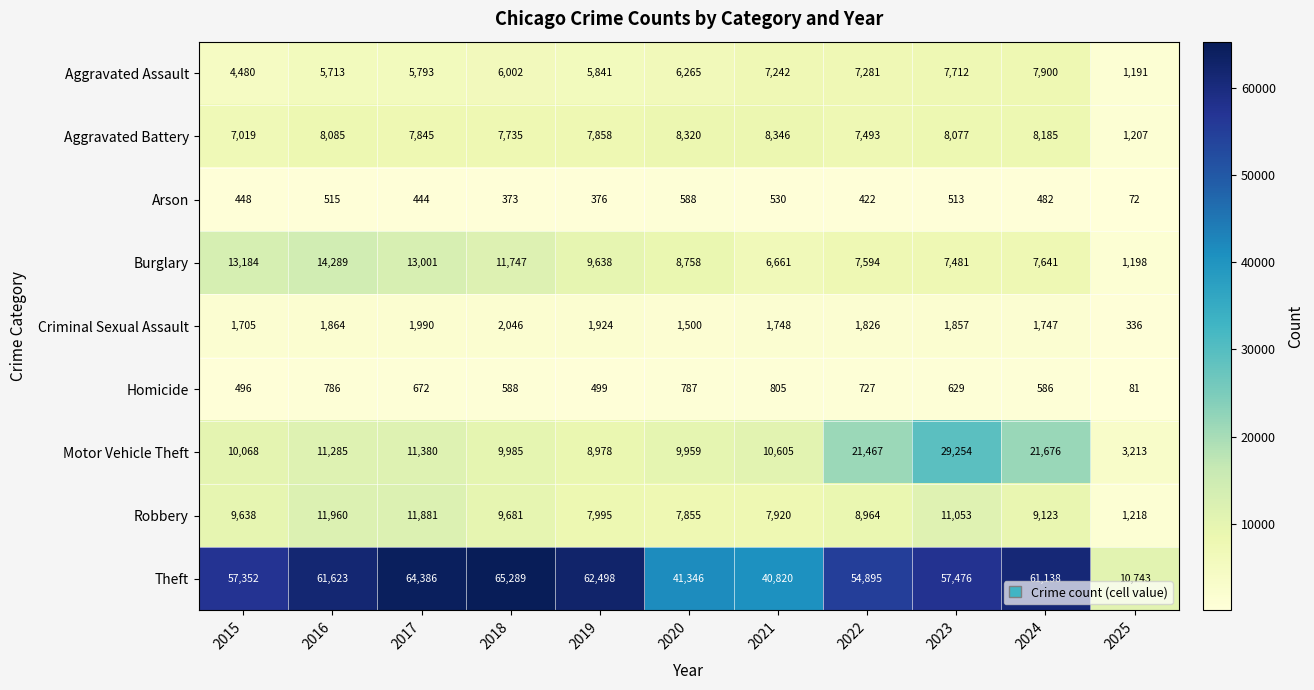

The value of Criminal Sexual Assault at 2019 is 1924. True or false?

True